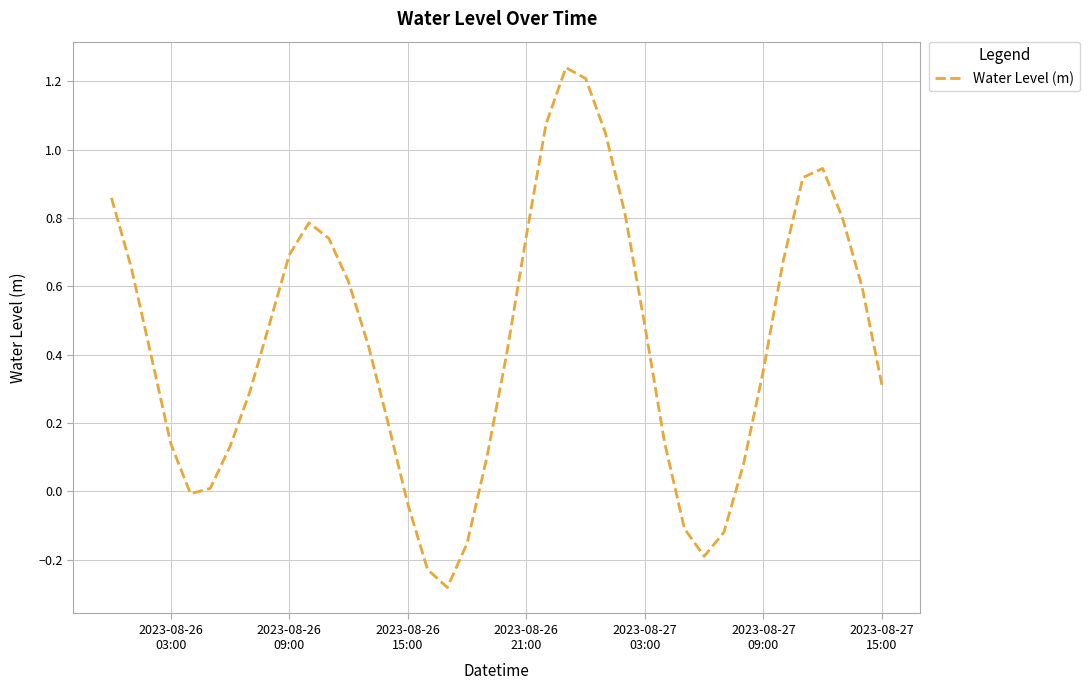

What is the difference between the maximum and minimum values?

1.5